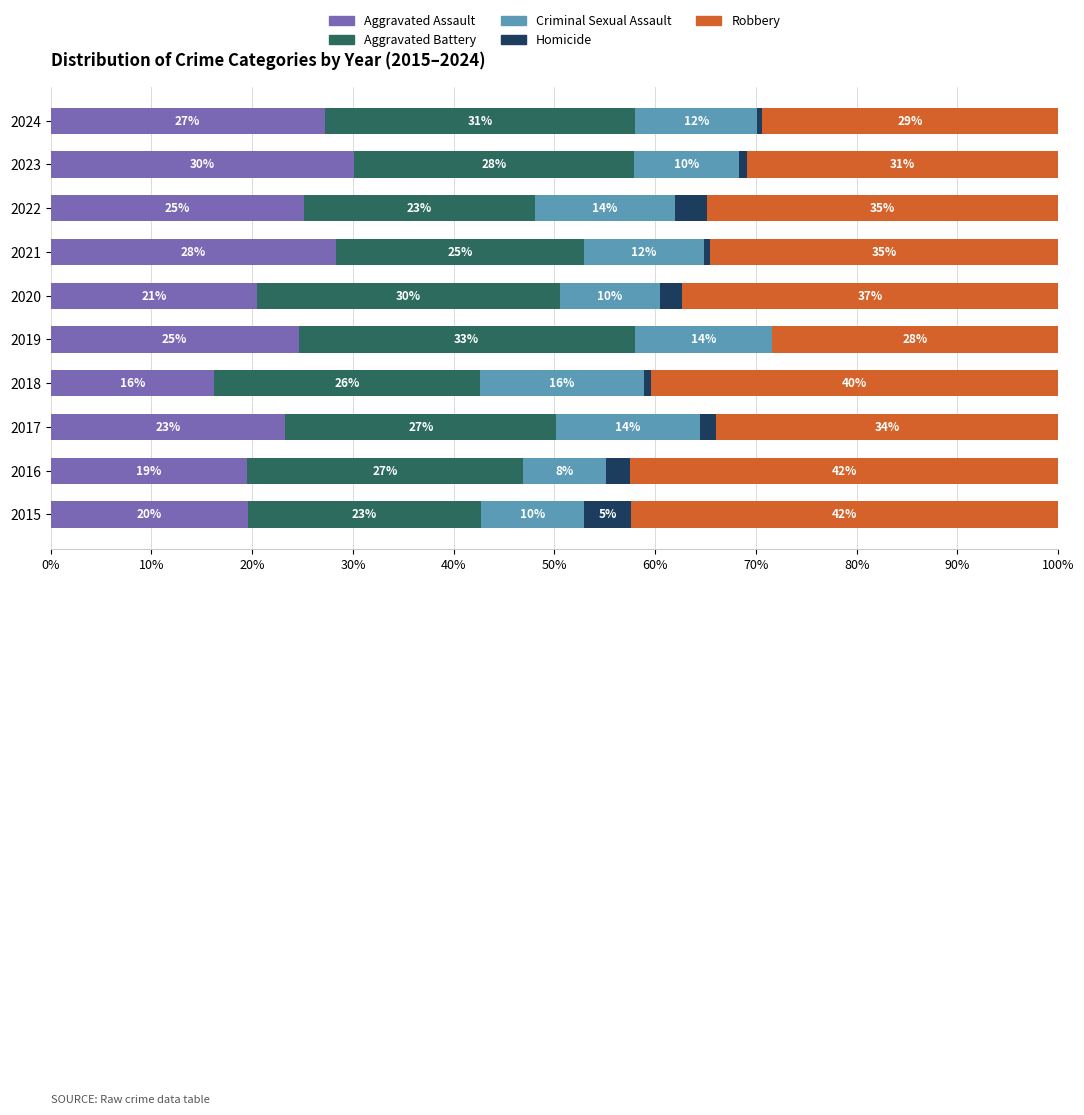

What are all the series names shown in the legend?

Aggravated Assault, Aggravated Battery, Criminal Sexual Assault, Homicide, Robbery